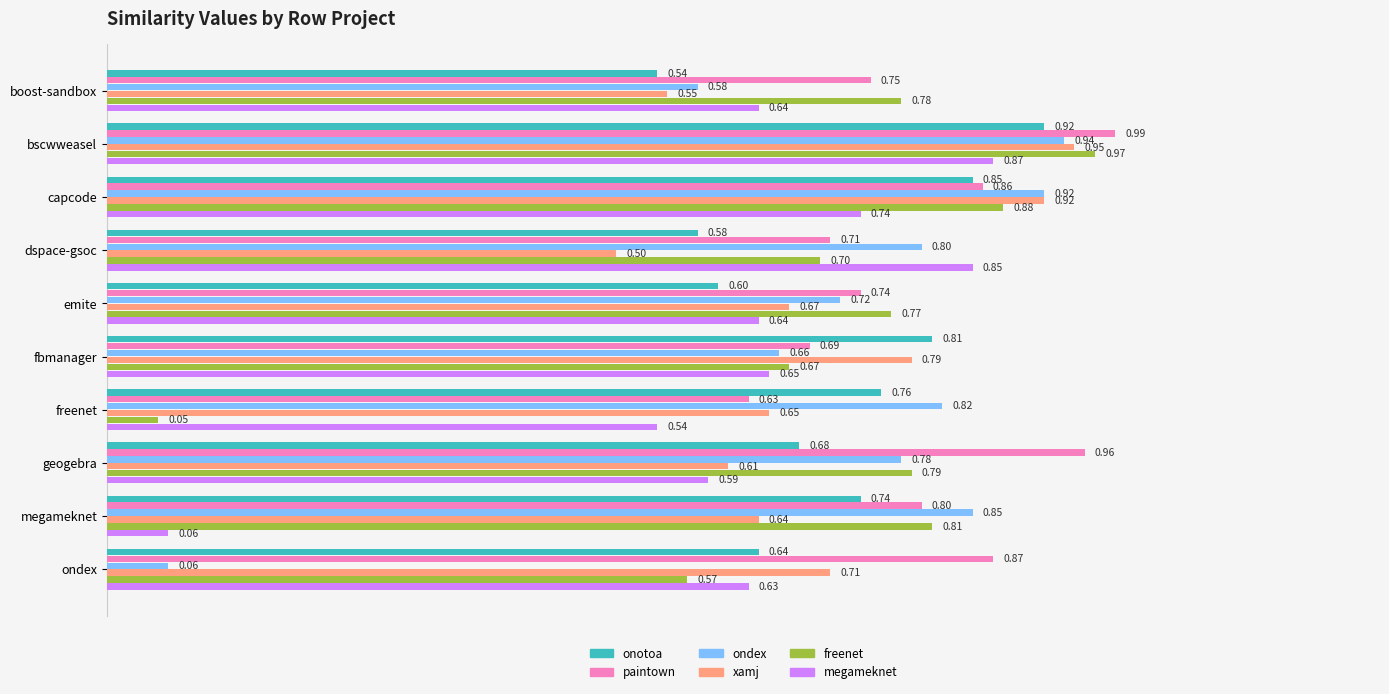

At which category does the chart reach its peak across all series?

bscwweasel